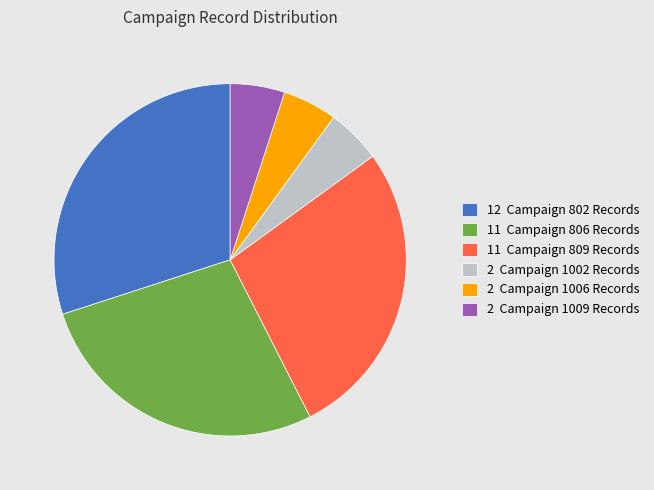

True or false: 2 Campaign 1009 Records accounts for 1% of the total.

False